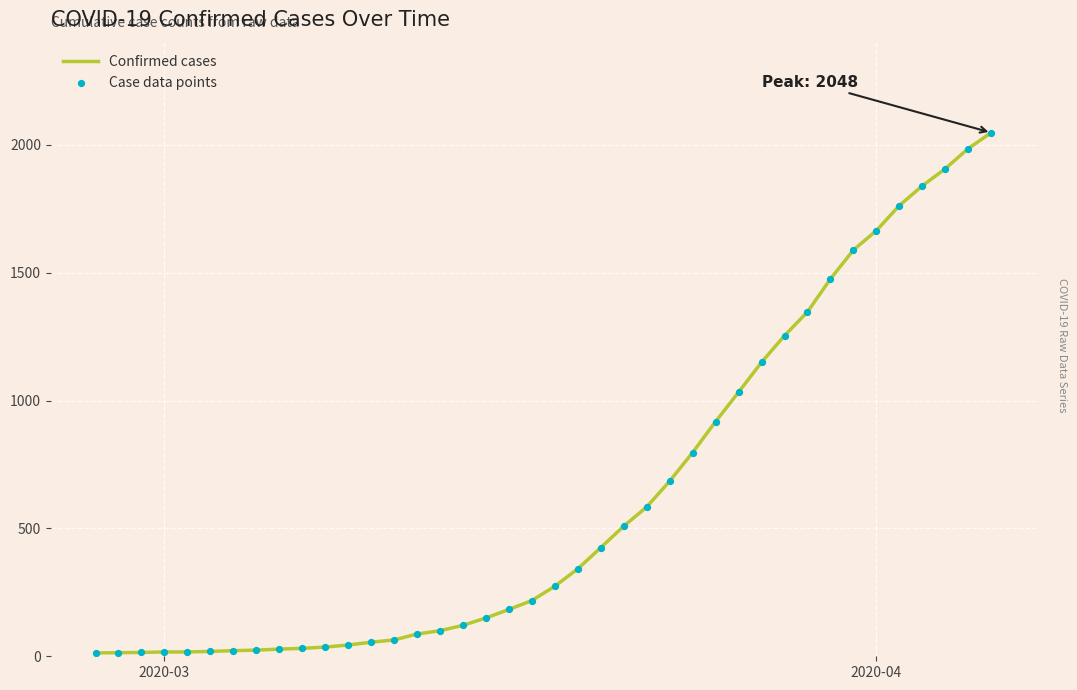

What is the difference between the maximum and minimum values?

2035